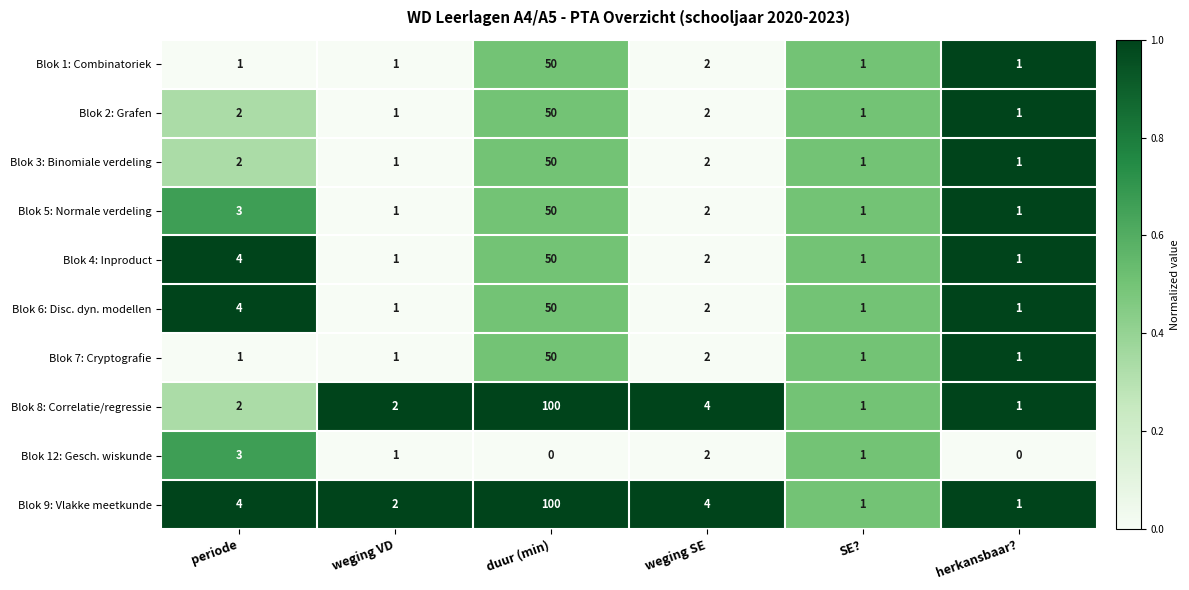

What is the difference between the highest and lowest values at duur (min)?

100